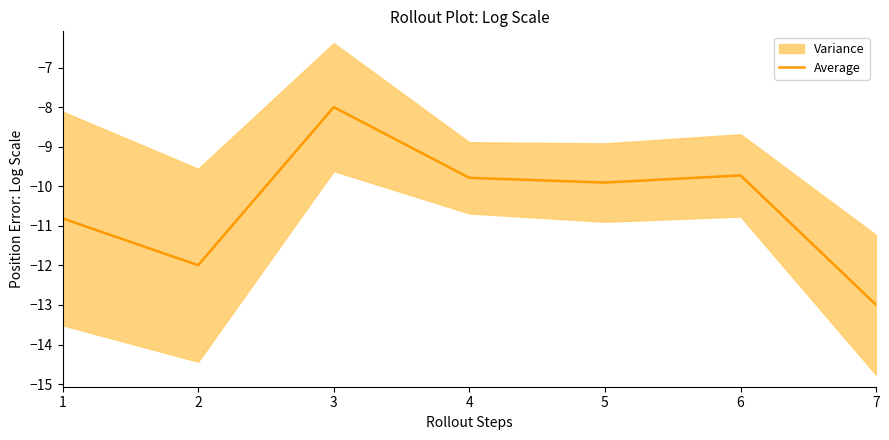

At which label is the value closest to -10?

5